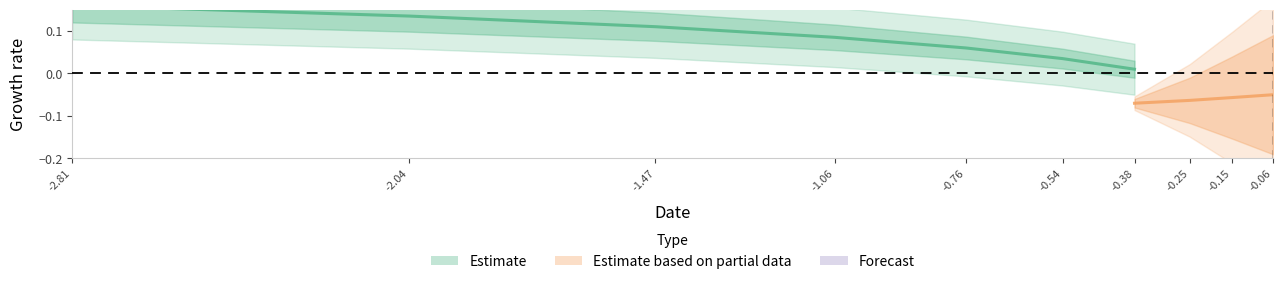

What is the greatest value displayed?

0.2